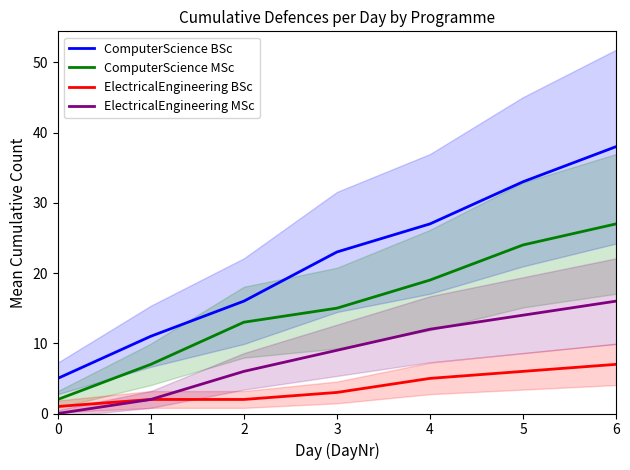

True or false: ComputerScience MSc has a value of 13 at 2.

True